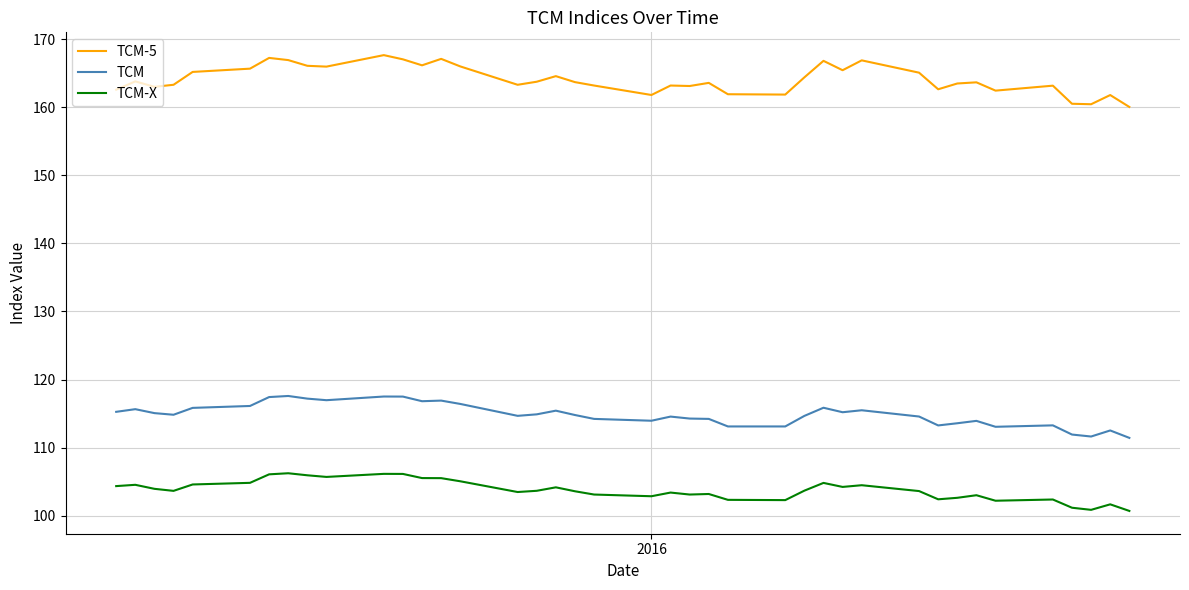

At how many categories does at least one series exceed 115?

40